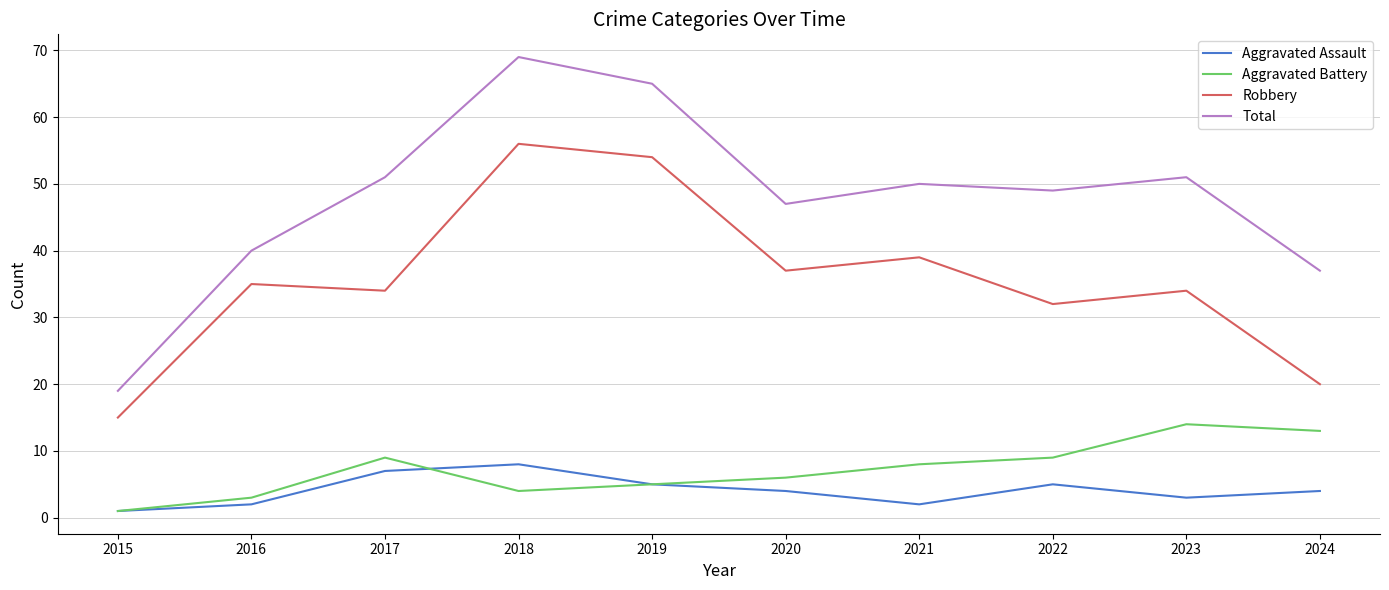

What is the sum of all Total values?

478